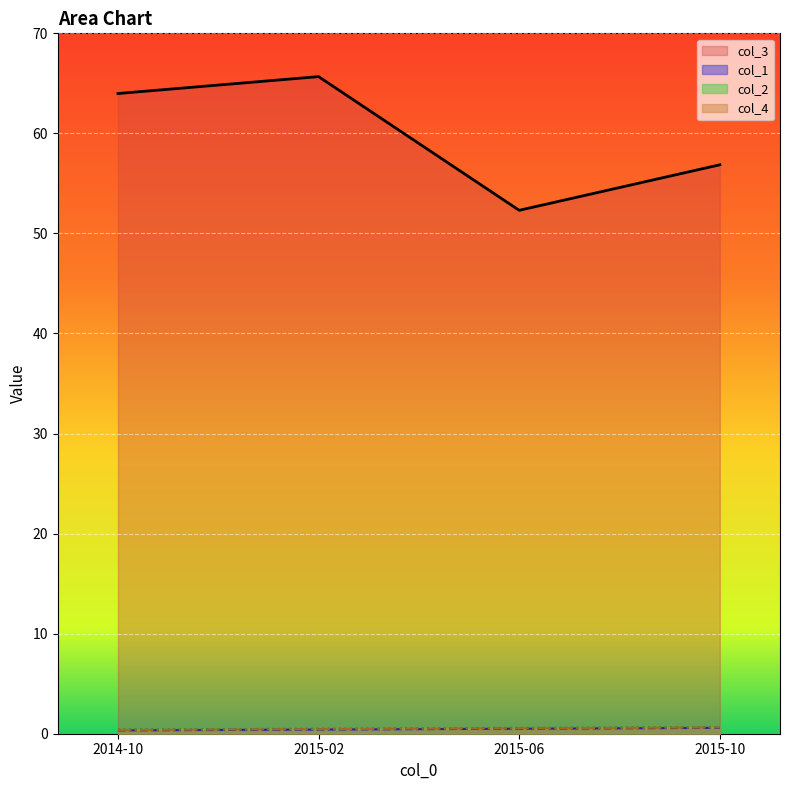

What position from the right is 2014-10?

4